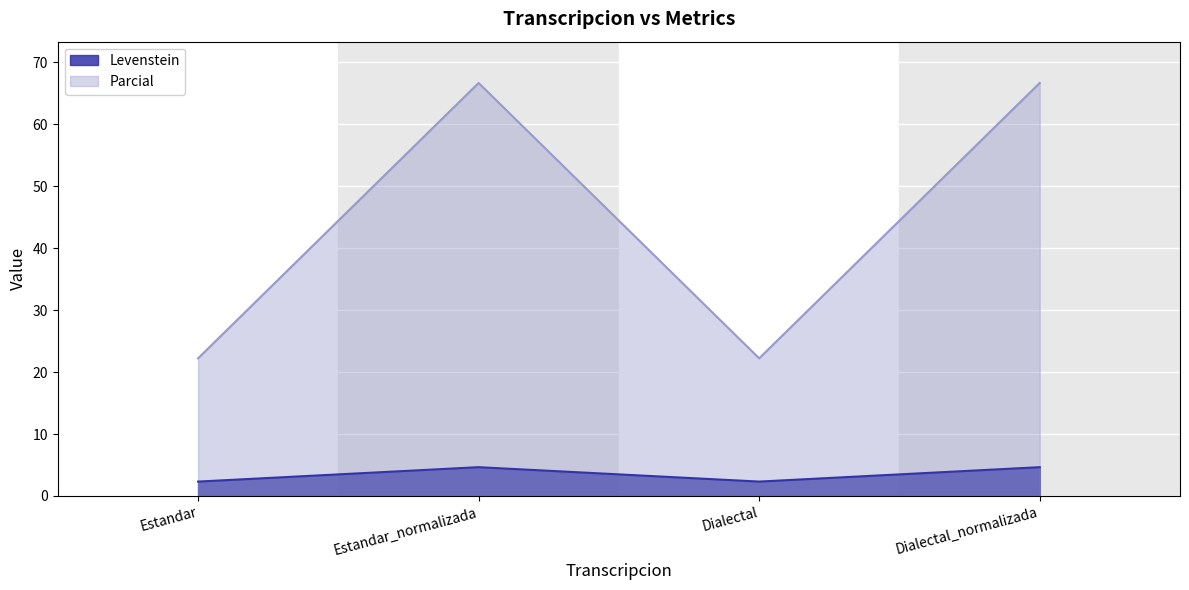

In Parcial, how many points are higher than both neighbors (excluding endpoints)?

1